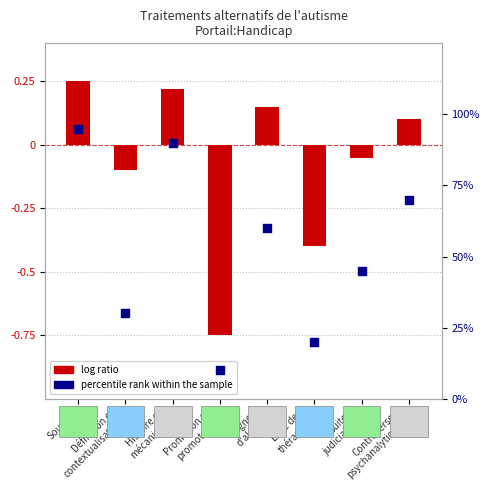

Which series has the largest Y range (max minus min)?

log ratio